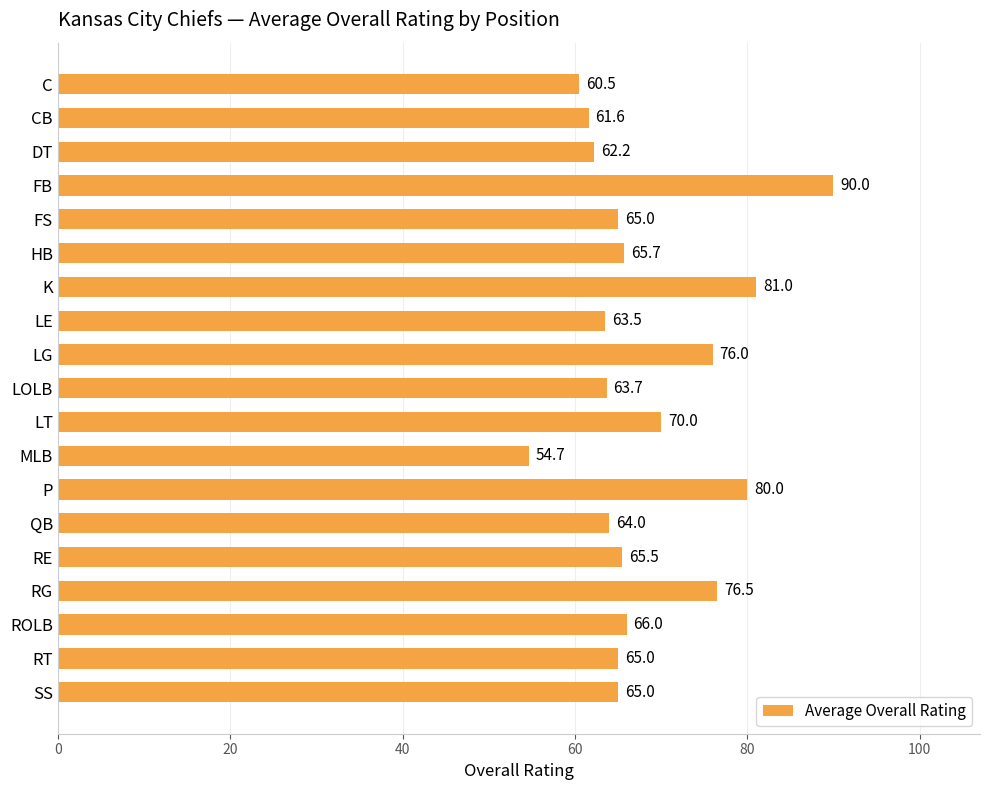

Which label corresponds to the smallest value in the chart?

MLB